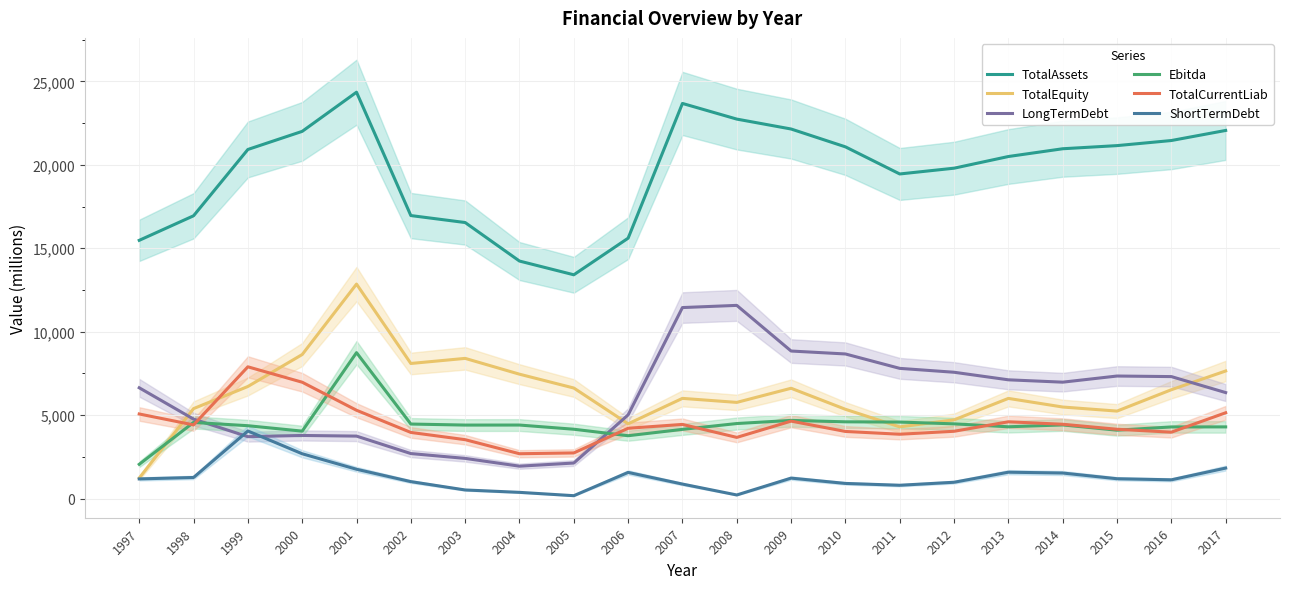

At which category does TotalCurrentLiab reach its first local valley?

1998